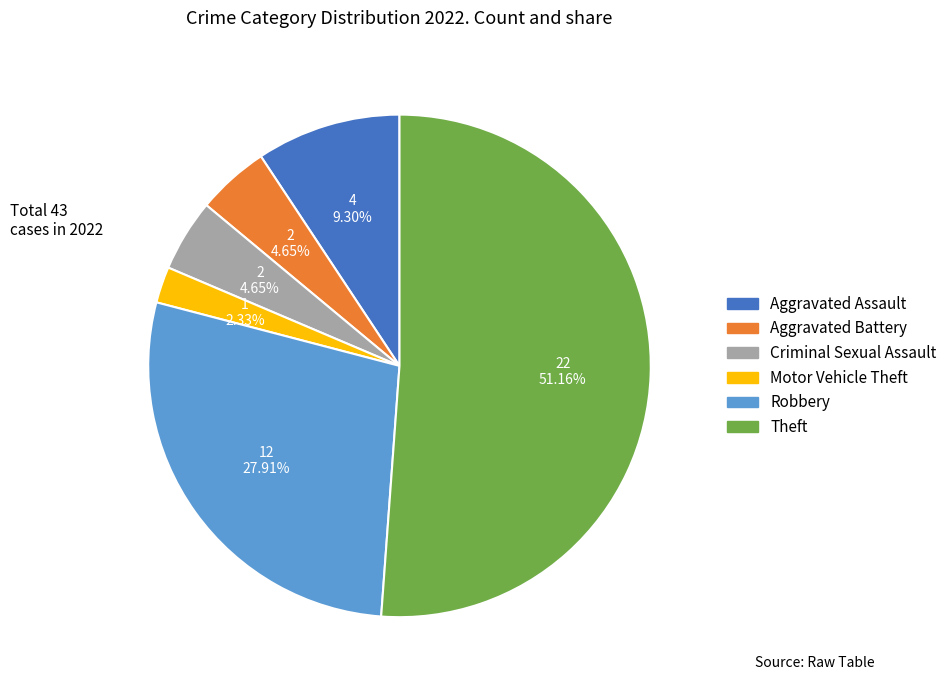

The Motor Vehicle Theft slice represents 2% of the pie. True or false?

True